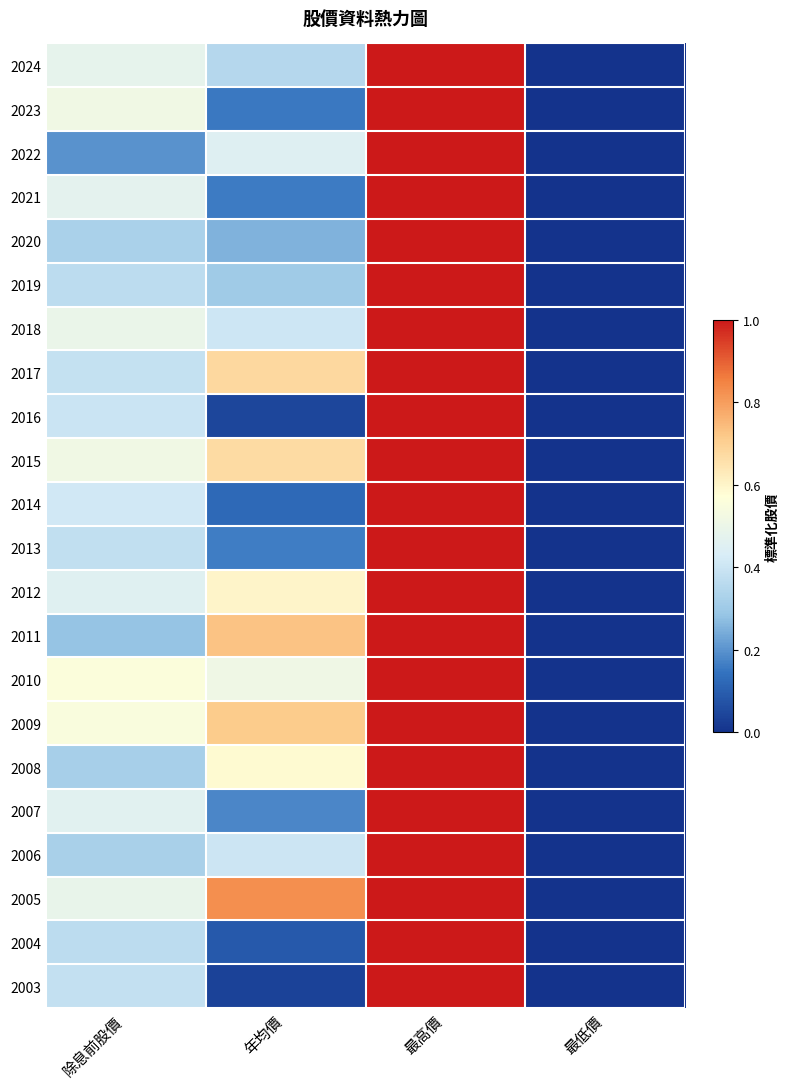

Rank the series at 除息前股價 from highest to lowest value.

2010, 2009, 2023, 2015, 2018, 2005, 2024, 2021, 2007, 2012, 2014, 2016, 2017, 2003, 2013, 2019, 2004, 2020, 2006, 2008, 2011, 2022